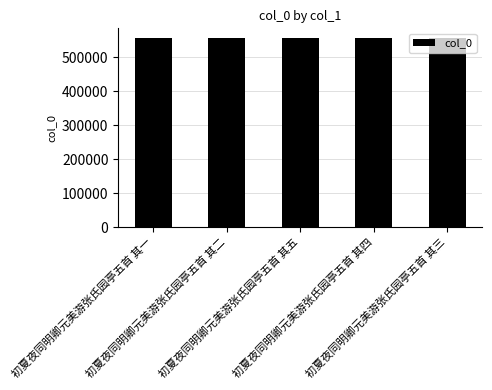

What is the maximum value shown in the chart?

556949